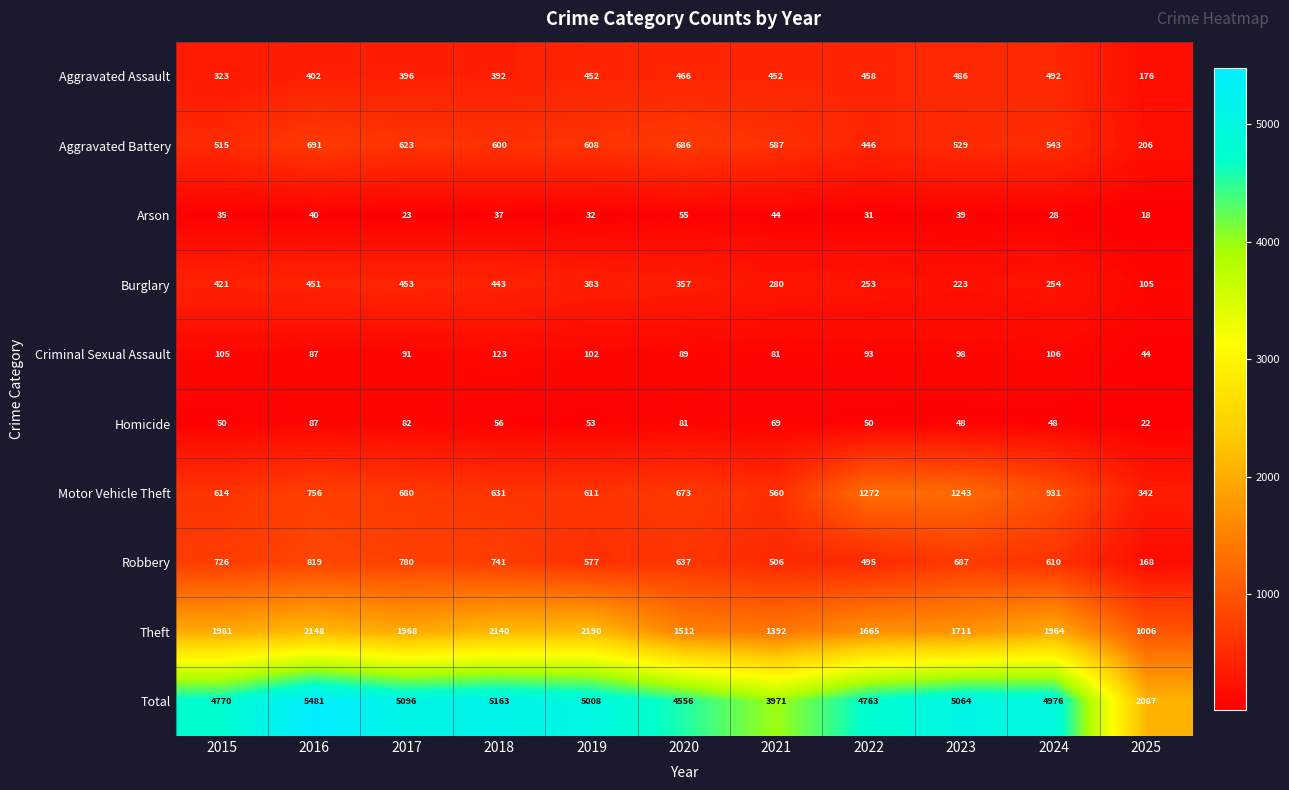

At which category does the chart reach its minimum across all series?

2025